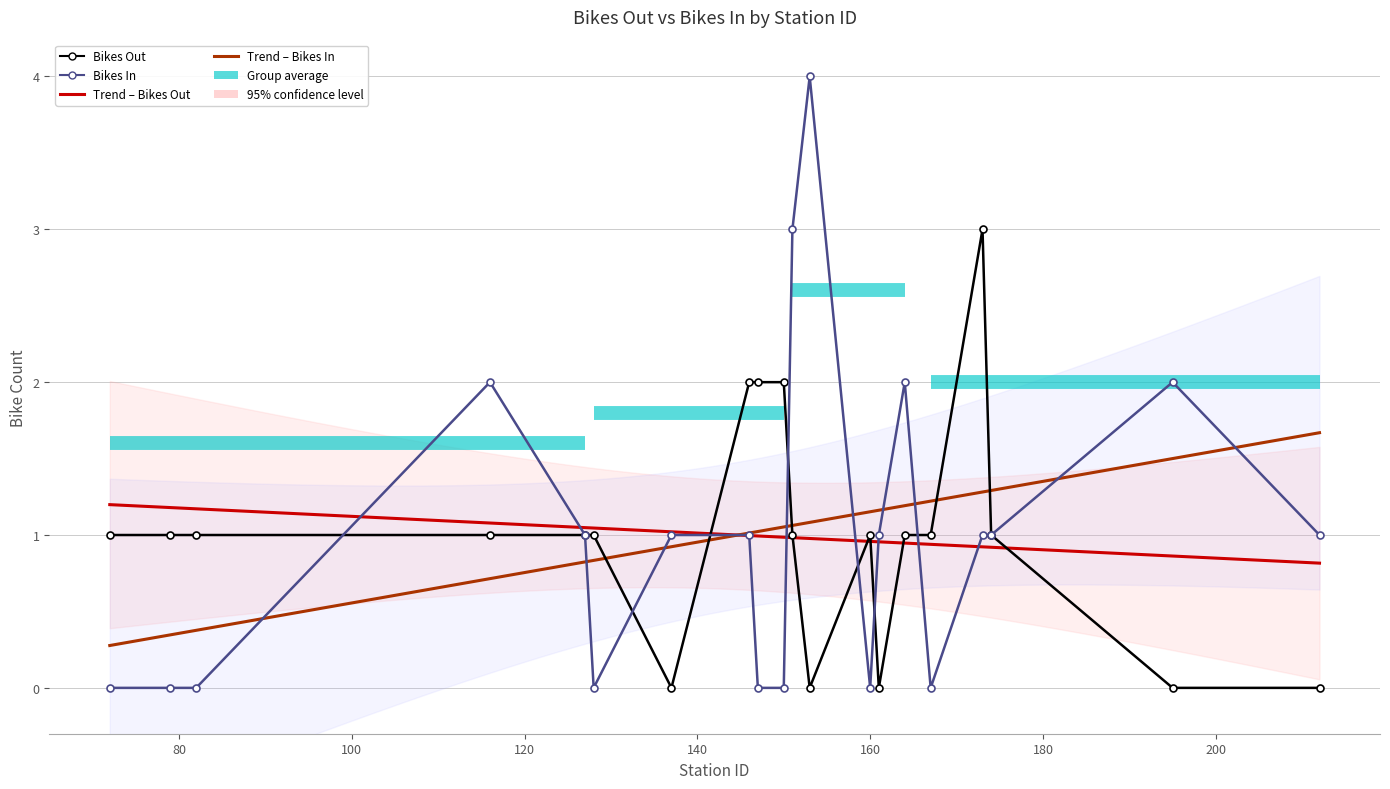

List the series in order of their peak value, lowest first.

bikes_out, bikes_in